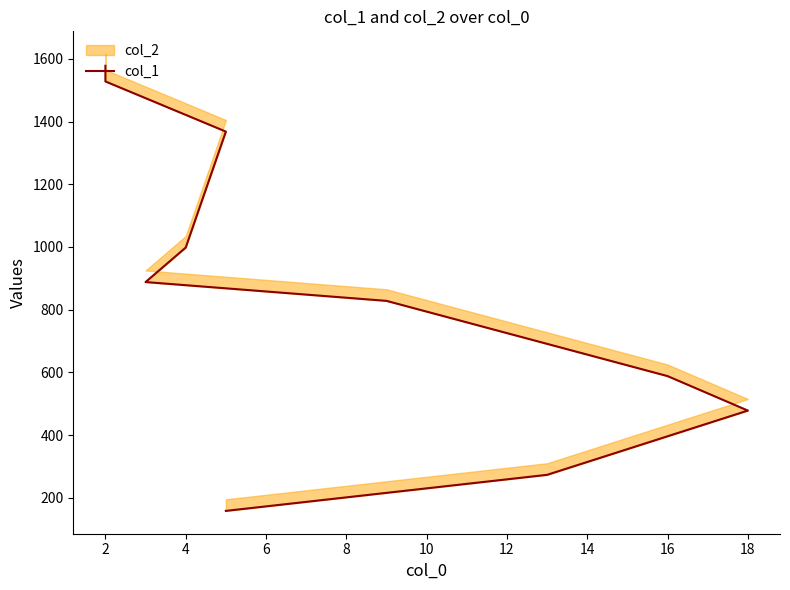

What is the difference between the values at 2 and 14?

1095